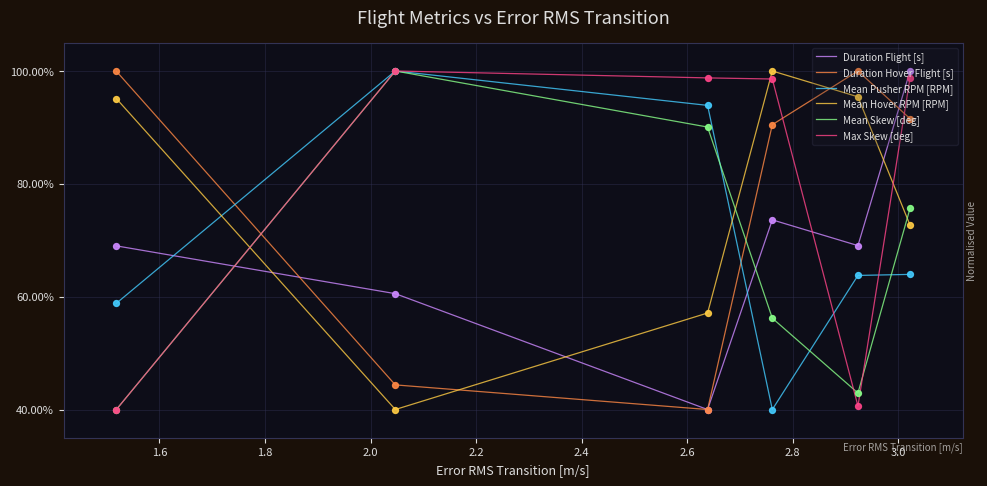

What is the highest value of the Mean Skew [deg] series?

100.0